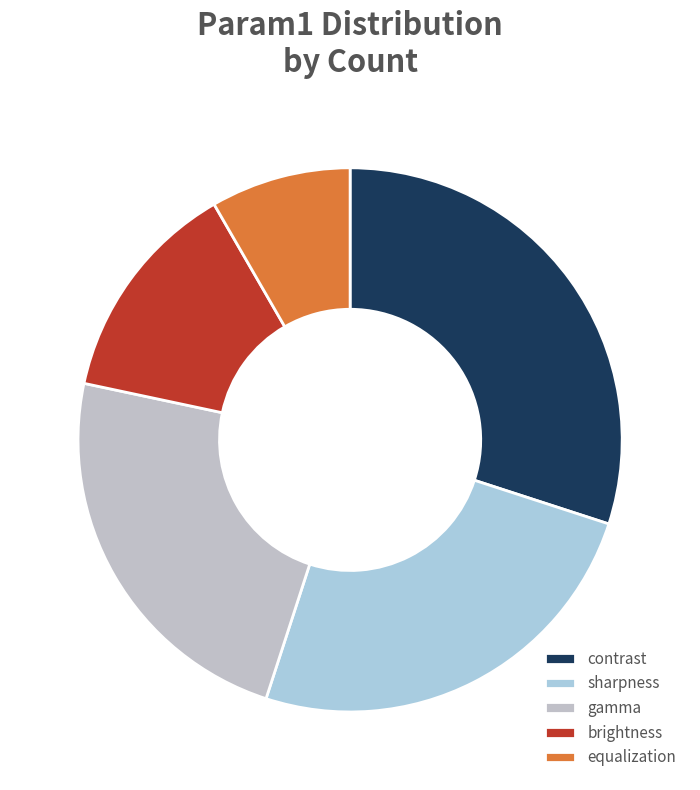

Does sharpness account for over 50% of the chart?

No